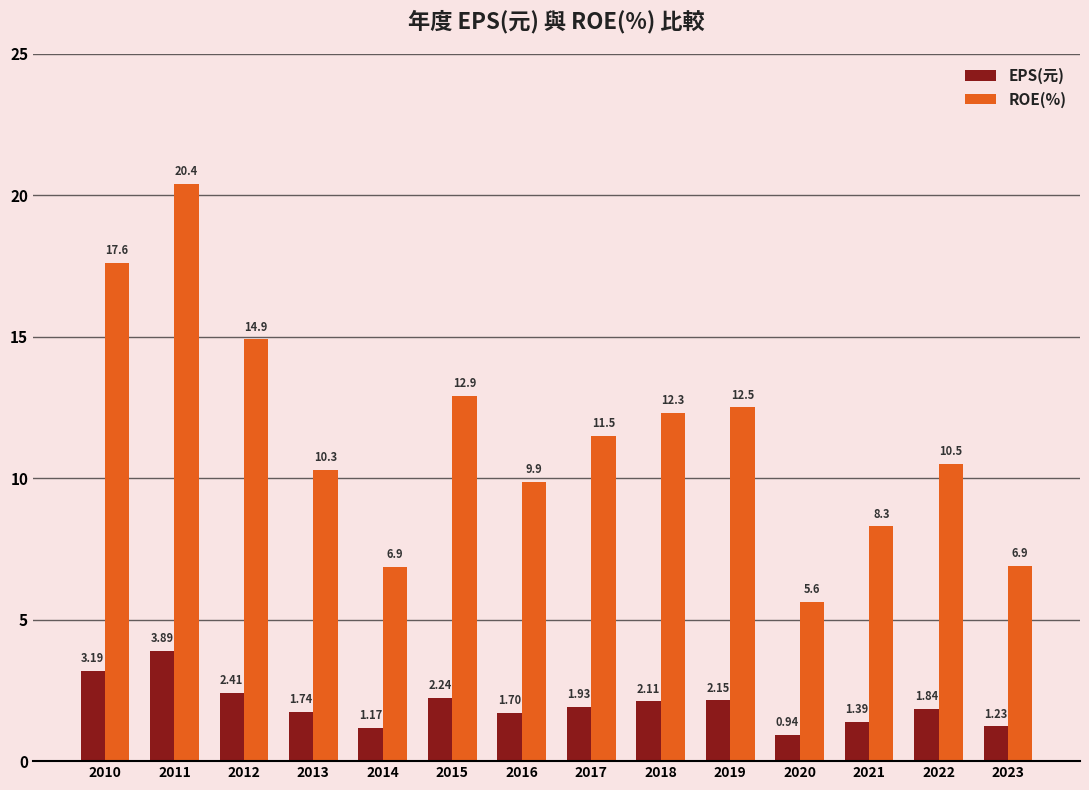

How many bars are there in total?

28